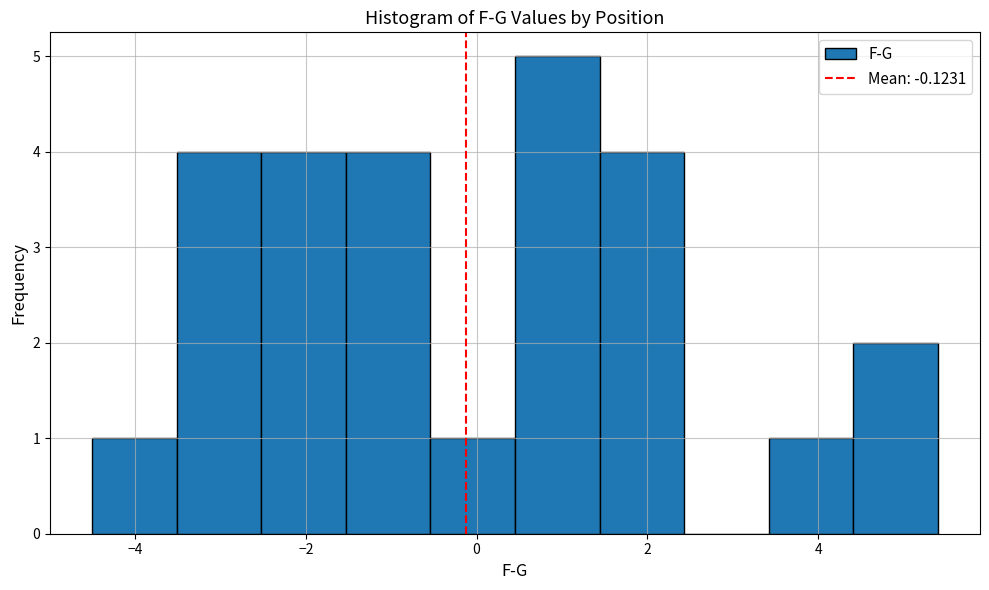

Over which range of the x-axis is the bar tallest?

0.4 to 1.4